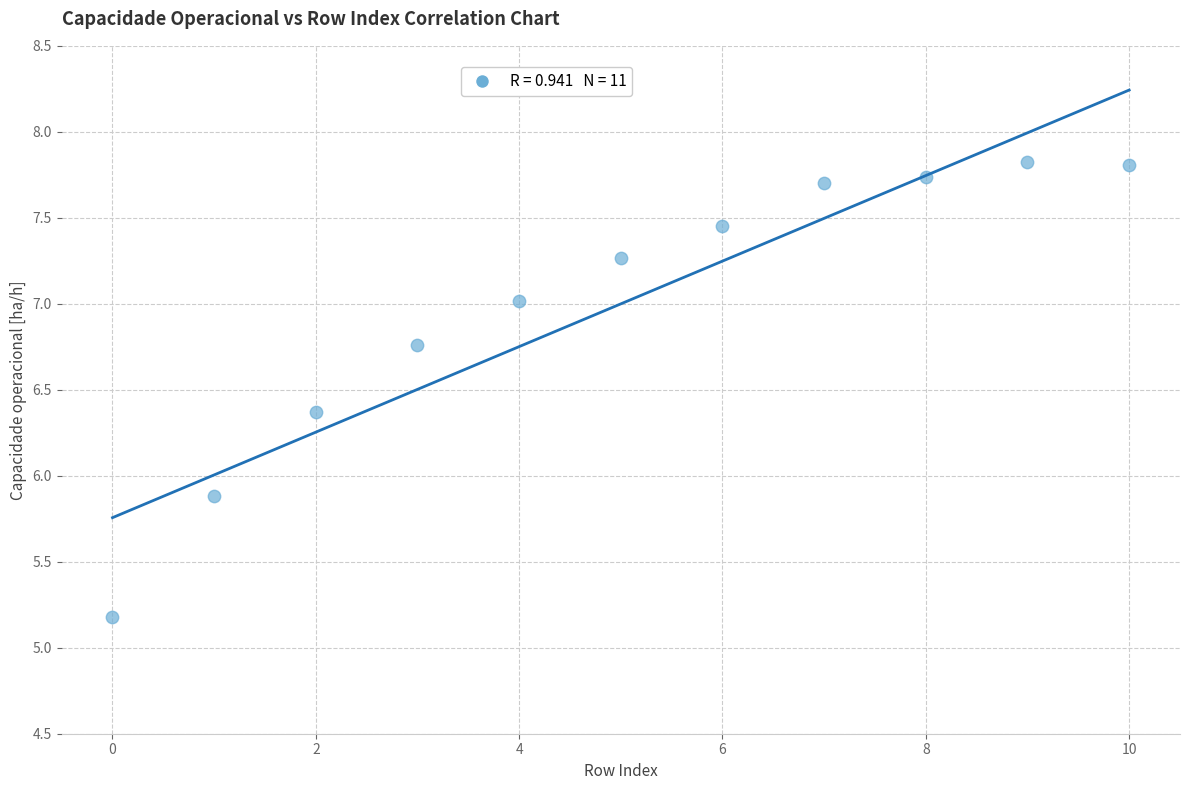

What Y value in the scatter plot is closest to 6?

5.9